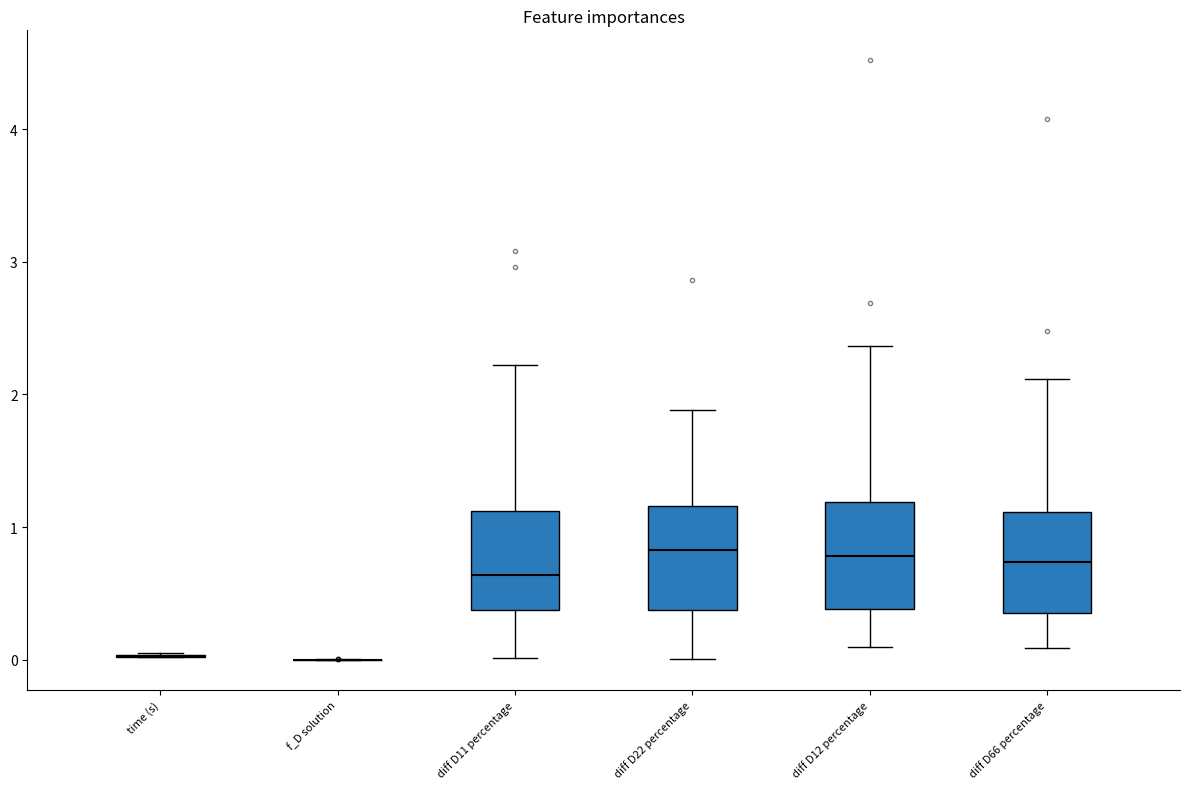

Reading left to right, read every box against the y-axis: the position of its median line, the range the box covers, and the ends of its whiskers. The values are not printed on the chart, so give them approximately, as read against the axis.

time (s): box collapsed to a line at 0.0, whiskers 0.0 to 0.0
f_D solution: box collapsed to a line at 0.0, whiskers 0.0 to 0.0
diff D11 percentage: median 0.6, box 0.4 to 1.1, whiskers 0.0 to 2.2
diff D22 percentage: median 0.8, box 0.4 to 1.2, whiskers 0.0 to 1.9
diff D12 percentage: median 0.8, box 0.4 to 1.2, whiskers 0.1 to 2.4
diff D66 percentage: median 0.7, box 0.4 to 1.1, whiskers 0.1 to 2.1